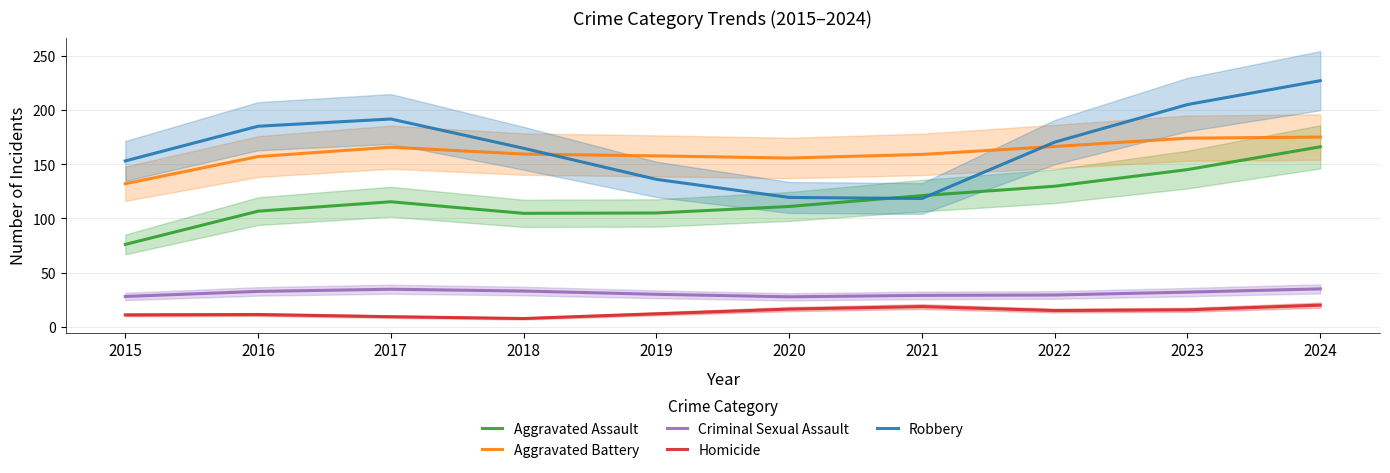

Which category has the highest value in the Aggravated Assault series?

2024